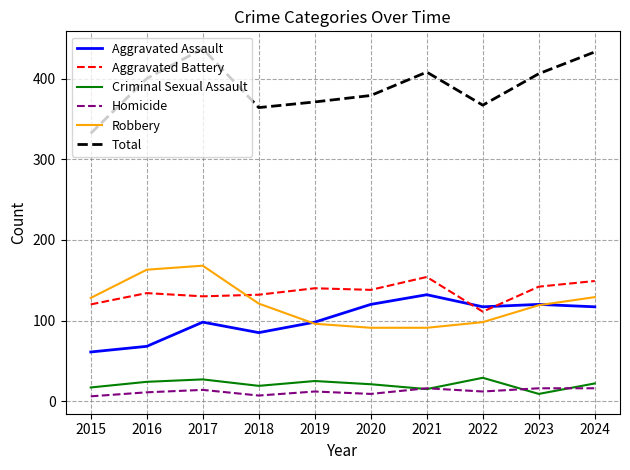

What is the difference between the maximum and minimum values in the Criminal Sexual Assault series?

20